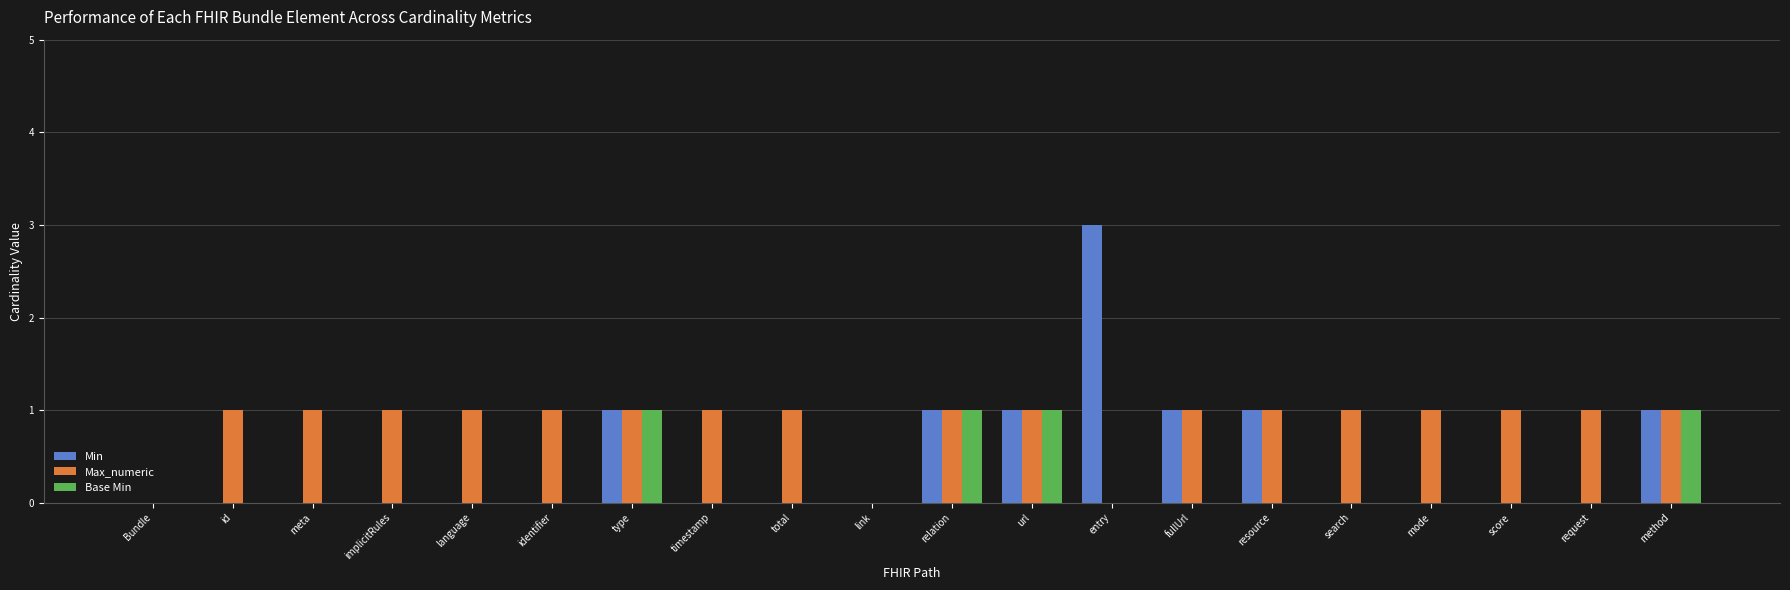

Is the value of Max_numeric at language greater than the value of Min at id?

Yes